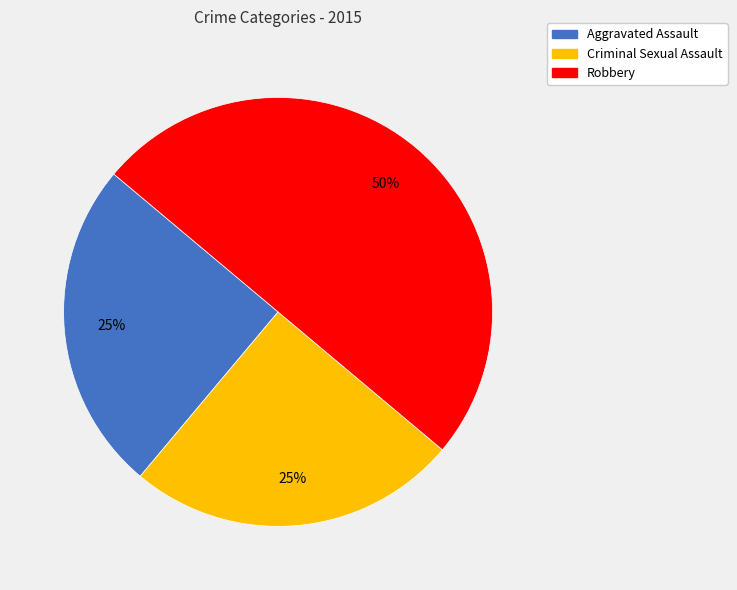

Between Robbery and Aggravated Assault, which is larger?

Robbery